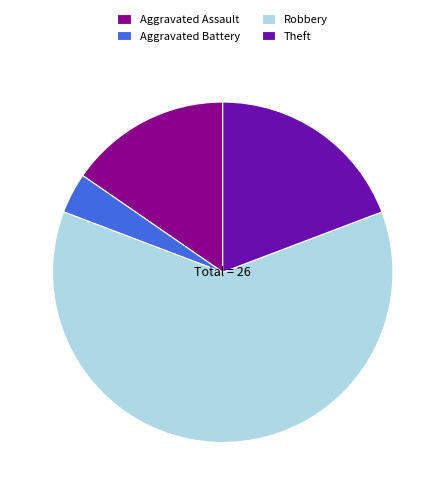

Which slice is the largest?

Robbery